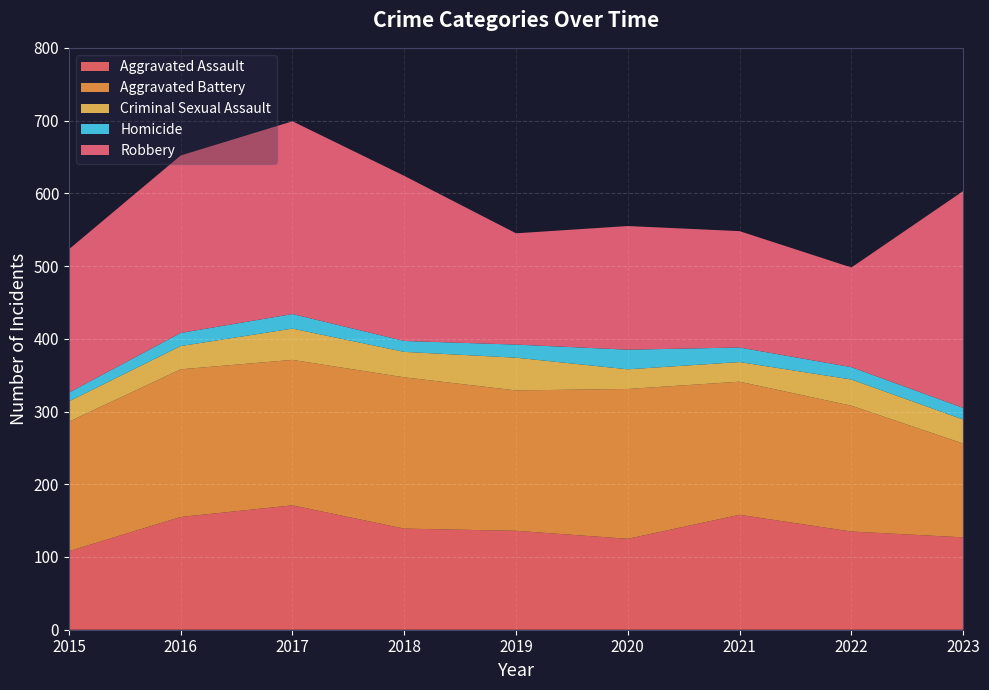

Reading left to right, what are all the values shown in this chart?

Aggravated Assault: 2015=108	2016=155	2017=171	2018=139	2019=136	2020=125	2021=158	2022=135	2023=127
Aggravated Battery: 2015=178	2016=203	2017=200	2018=208	2019=193	2020=206	2021=183	2022=173	2023=129
Criminal Sexual Assault: 2015=28	2016=32	2017=43	2018=35	2019=45	2020=27	2021=27	2022=36	2023=33
Homicide: 2015=12	2016=18	2017=20	2018=15	2019=18	2020=27	2021=20	2022=17	2023=16
Robbery: 2015=197	2016=244	2017=265	2018=227	2019=153	2020=170	2021=160	2022=137	2023=298